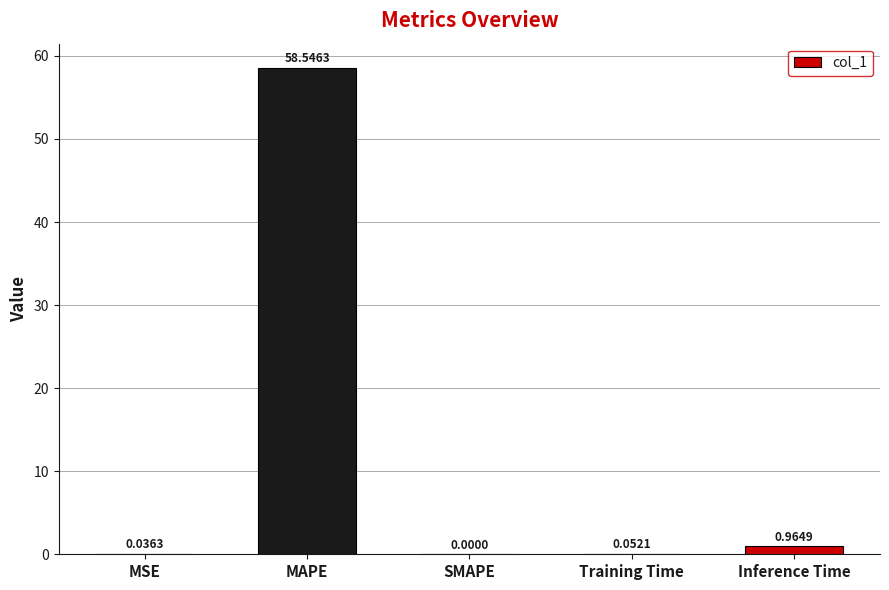

What is the sum of the values at MSE and MAPE?

58.6